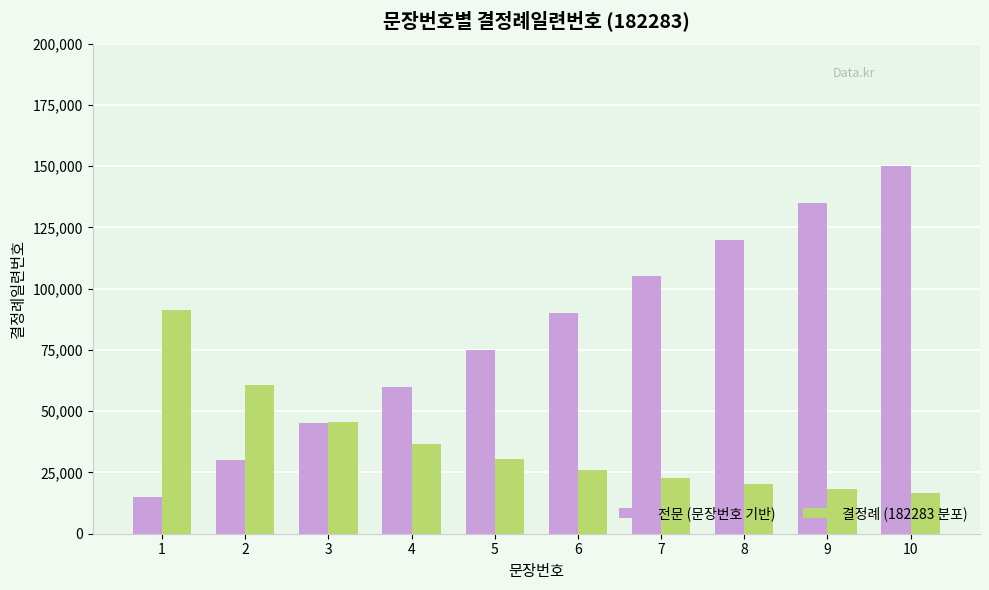

How many data points in 전문 (문장번호 기반) are less than 90000?

5